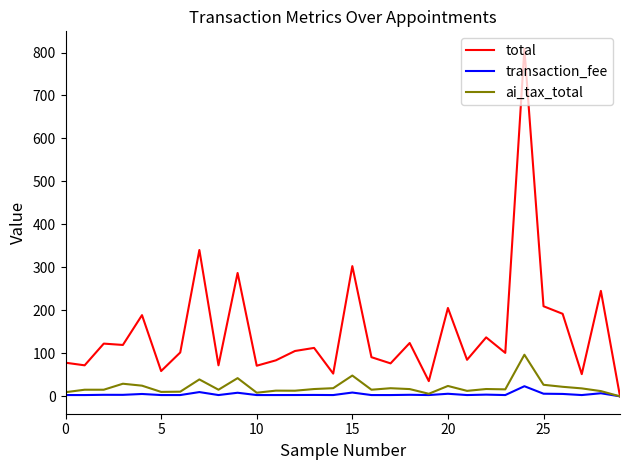

Which series has the largest range (max minus min)?

total